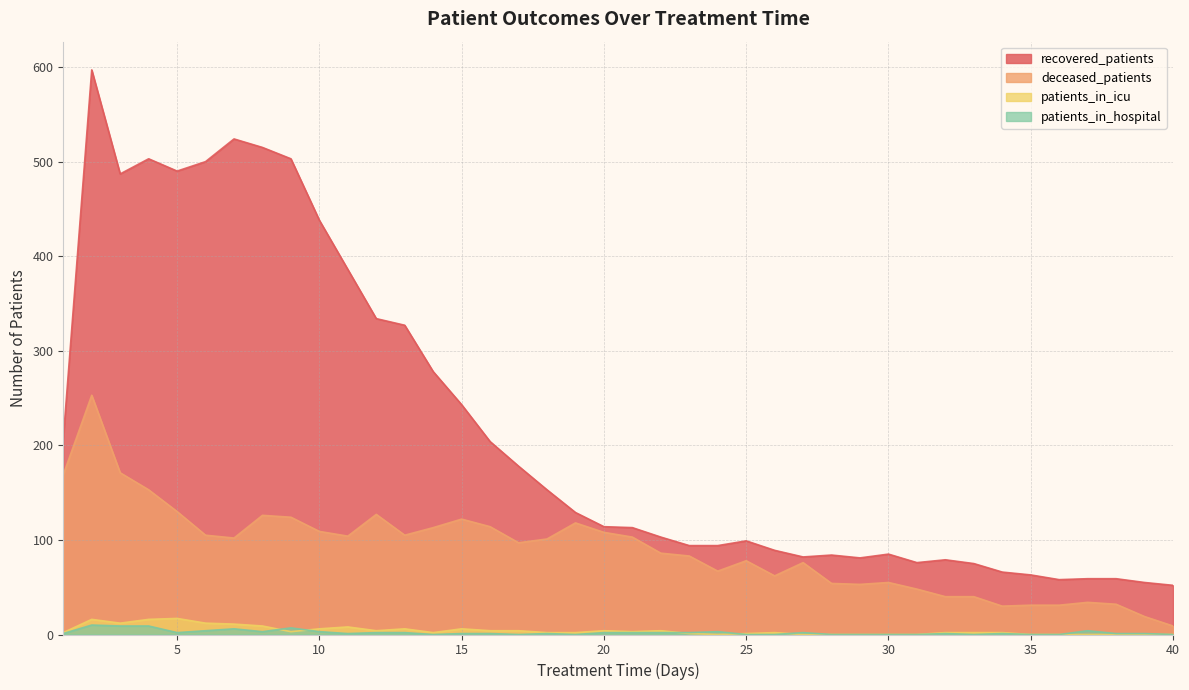

Is the value of patients_in_hospital at 1 greater than the value of deceased_patients at 24?

No